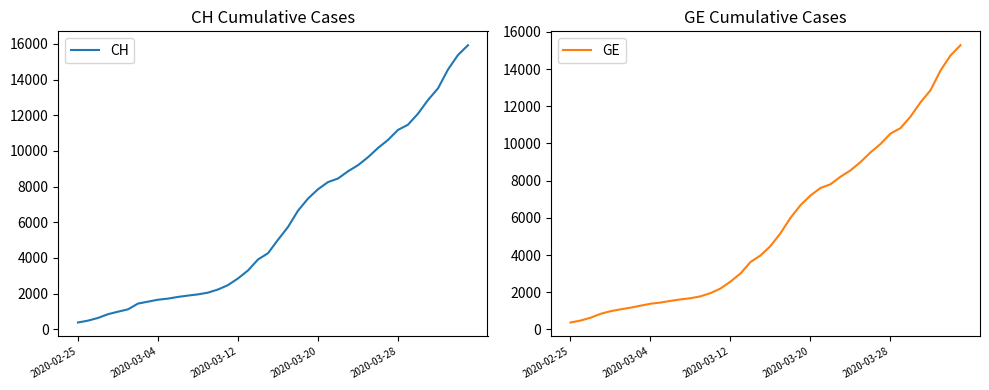

How many data points in CH are above 5012?

19